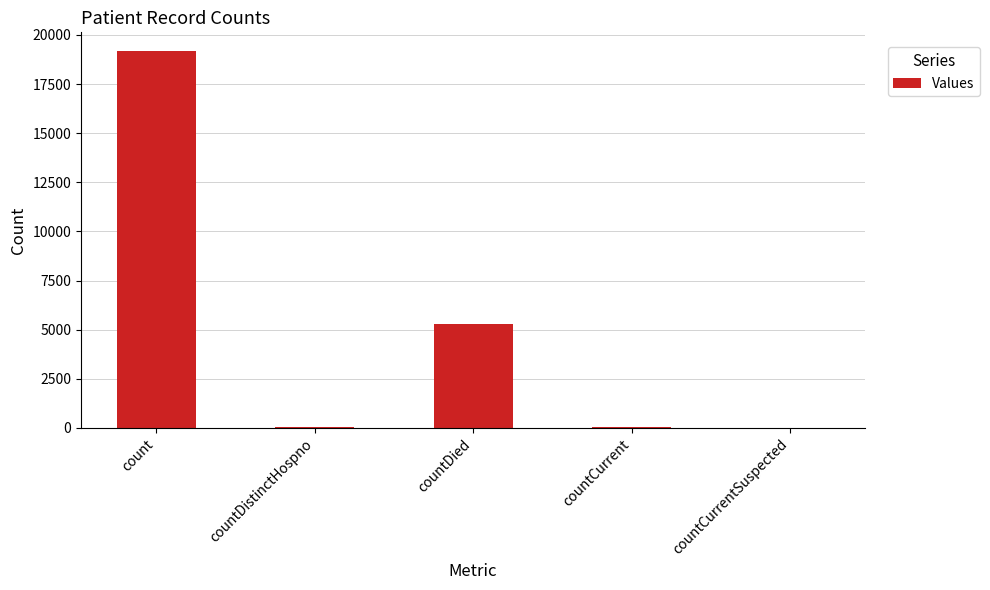

At which label is the value closest to 9586?

countDied